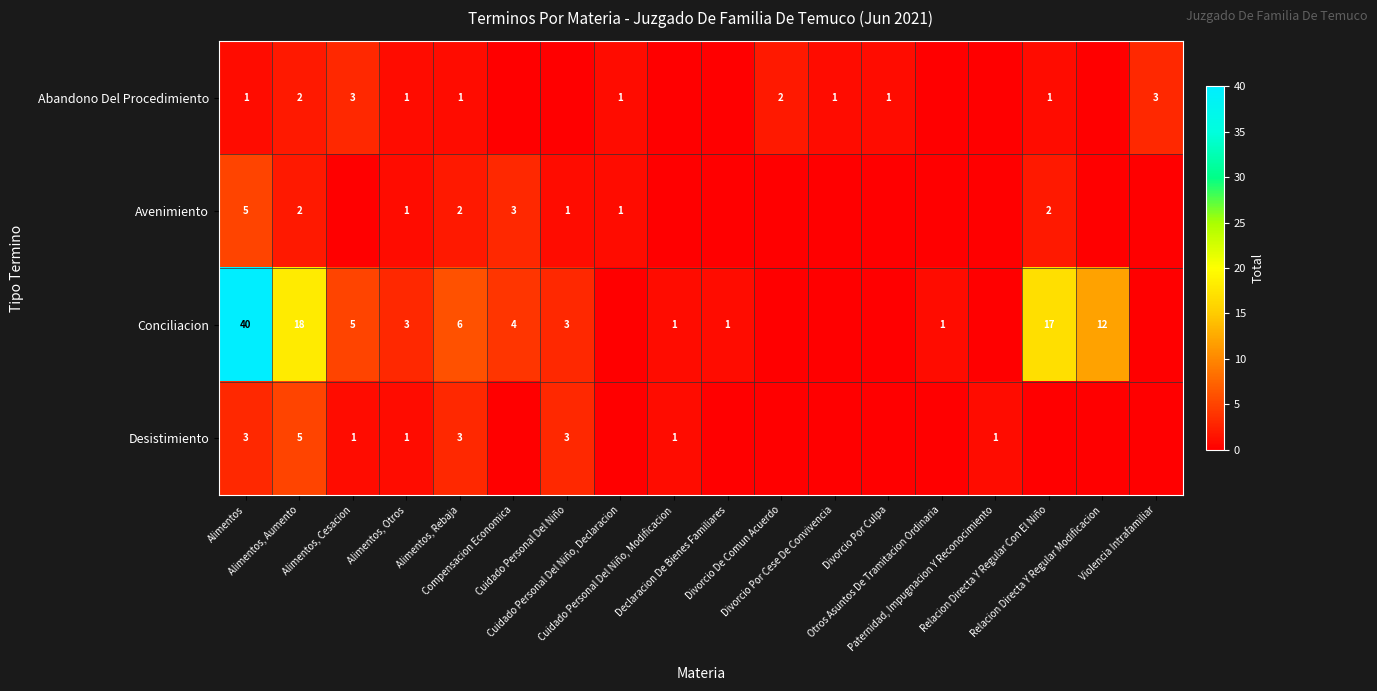

The row_3 series shows 0 at Compensacion Economica. True or false?

True